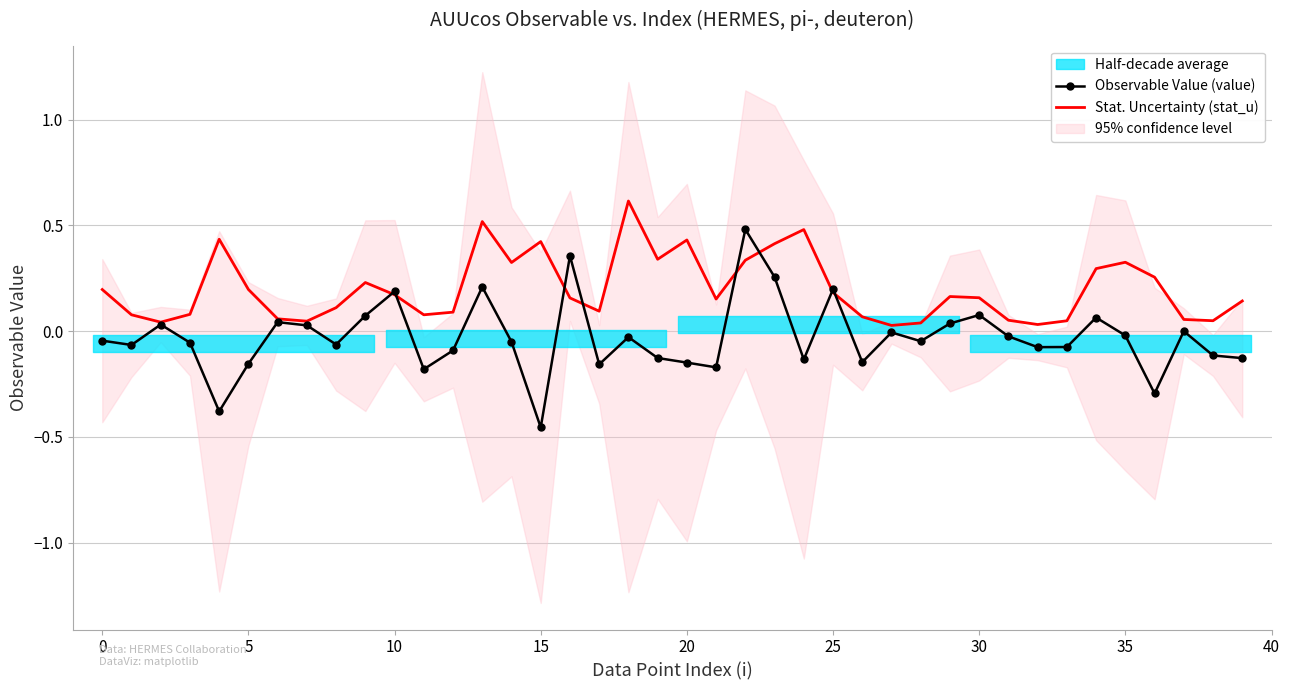

How many values in the Observable Value (value) series exceed 0?

13